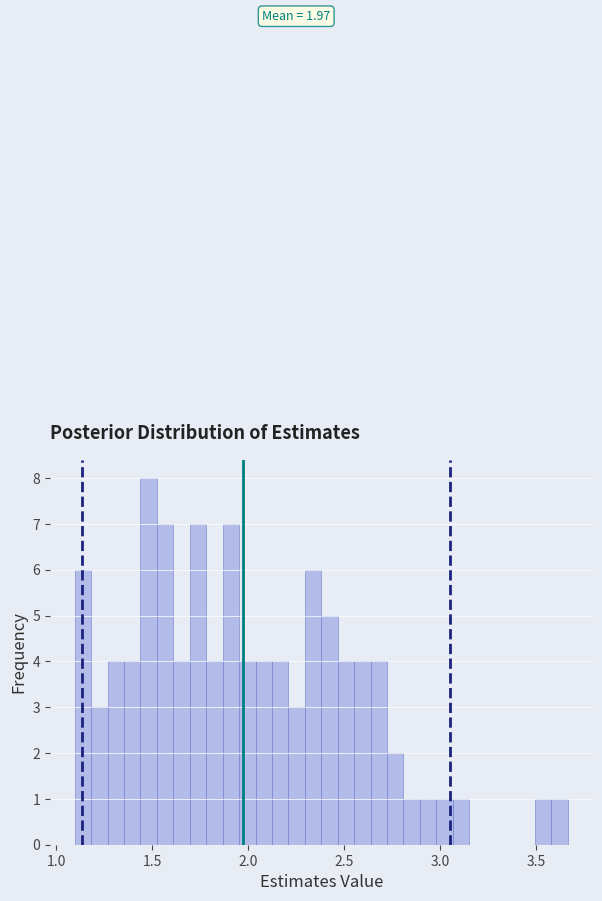

Read against the x-axis, roughly where is the centre of the tallest bar?

1.50